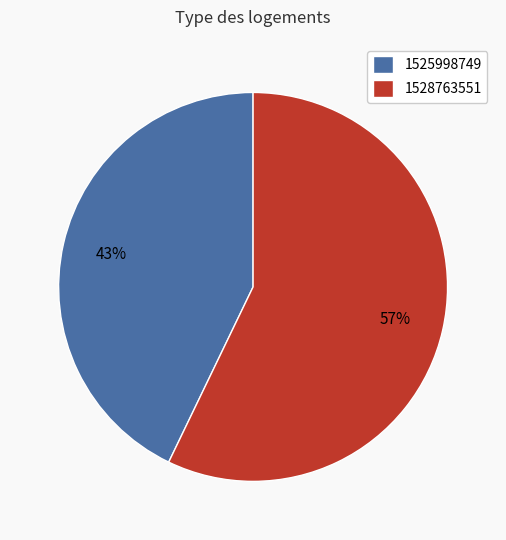

Which has a higher value, 1528763551 or 1525998749?

1528763551